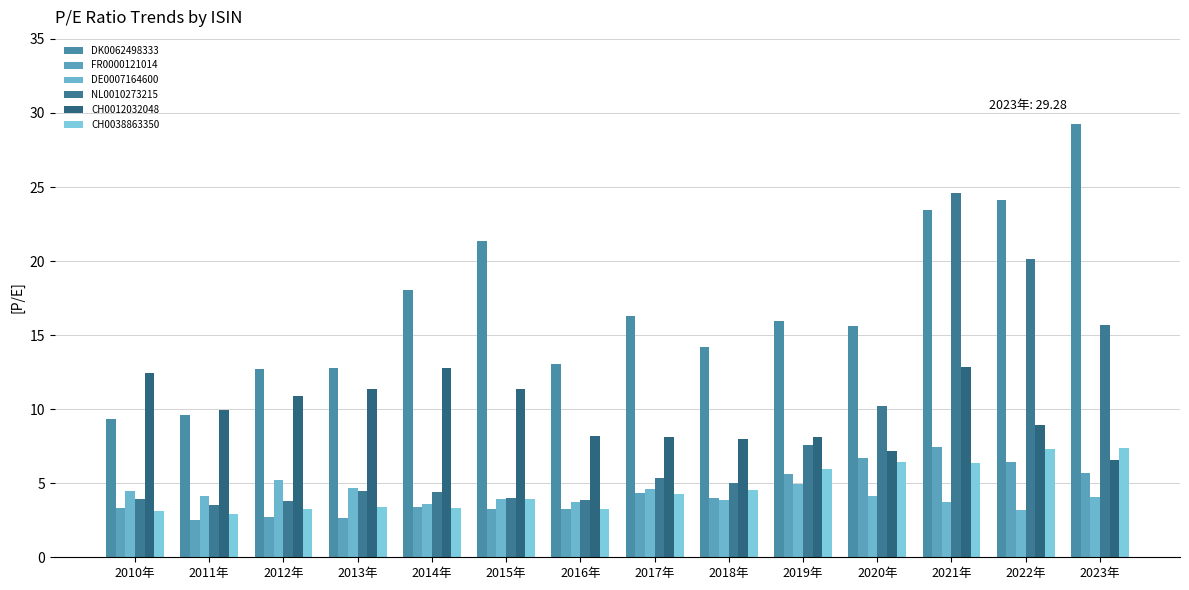

The value of FR0000121014 at 2011年 is 2.5. True or false?

True